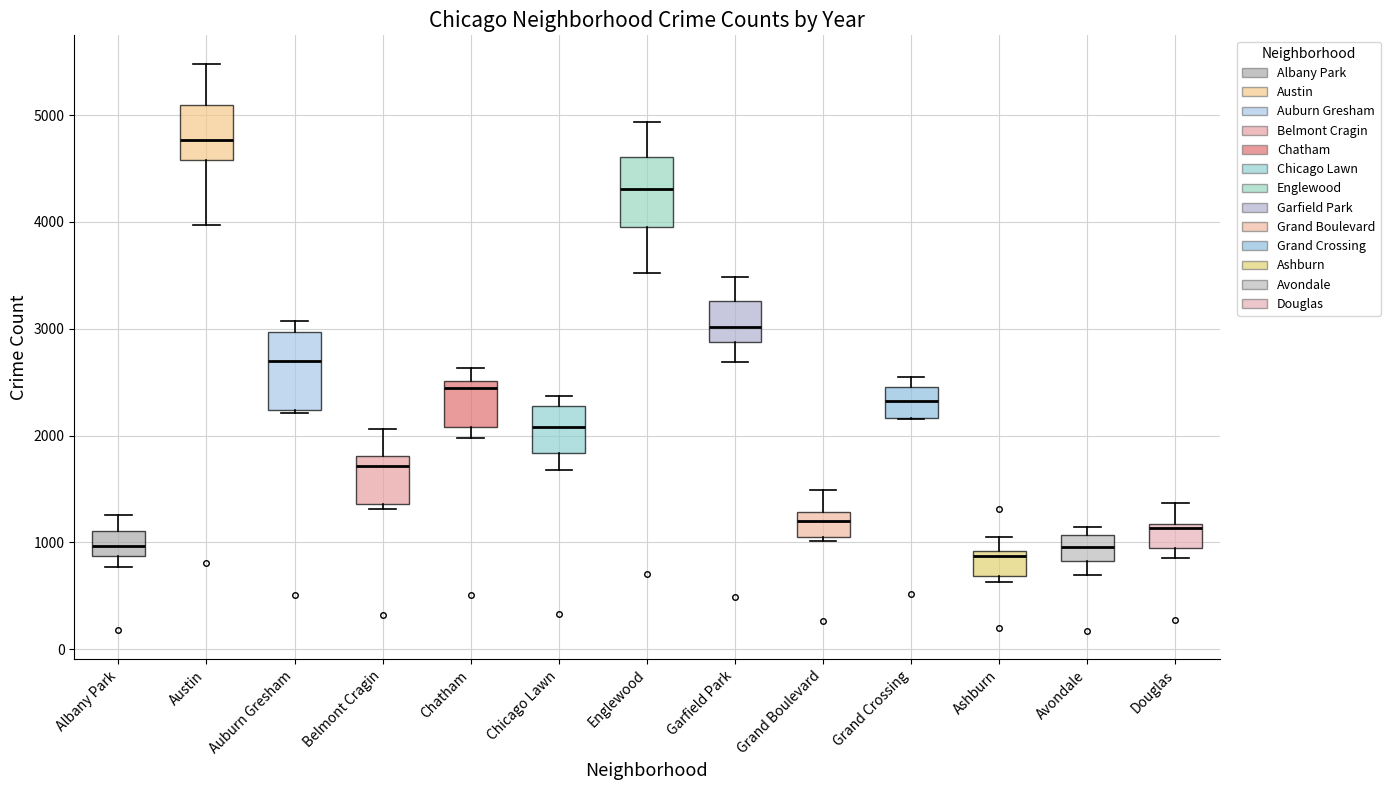

Reading left to right, transcribe this box plot: for each box, give where its median line is, the range the box spans, and where its two whiskers end, as read against the y-axis. The values are not printed on the chart, so give them approximately, as read against the axis.

Albany Park: median 1000, box 900 to 1100, whiskers 800 to 1300
Austin: median 4800, box 4600 to 5100, whiskers 4000 to 5500
Auburn Gresham: median 2700, box 2200 to 3000, whiskers 2200 to 3100
Belmont Cragin: median 1700, box 1400 to 1800, whiskers 1300 to 2100
Chatham: median 2400, box 2100 to 2500, whiskers 2000 to 2600
Chicago Lawn: median 2100, box 1800 to 2300, whiskers 1700 to 2400
Englewood: median 4300, box 4000 to 4600, whiskers 3500 to 4900
Garfield Park: median 3000, box 2900 to 3300, whiskers 2700 to 3500
Grand Boulevard: median 1200, box 1100 to 1300, whiskers 1000 to 1500
Grand Crossing: median 2300, box 2200 to 2500, whiskers 2200 to 2500 (just above the box's upper edge)
Ashburn: median 900 (just below the box's upper edge), box 700 to 900, whiskers 600 to 1100
Avondale: median 1000, box 800 to 1100, whiskers 700 to 1100 (just above the box's upper edge)
Douglas: median 1100, box 900 to 1200, whiskers 900 (just below the box's lower edge) to 1400